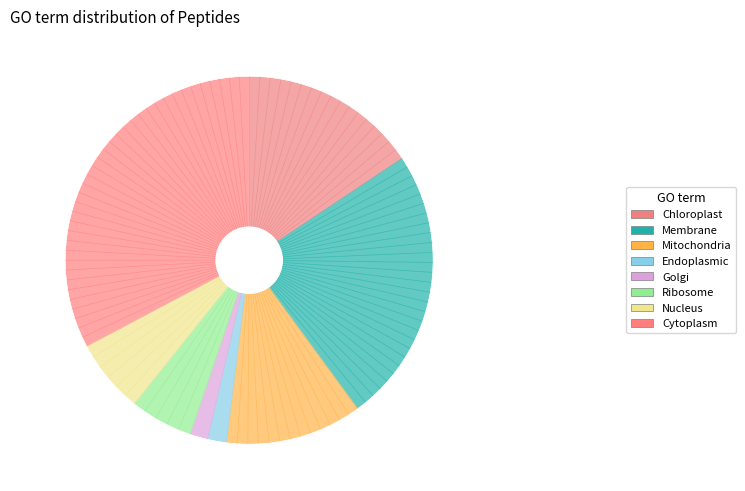

How many slices are in this pie chart?

8